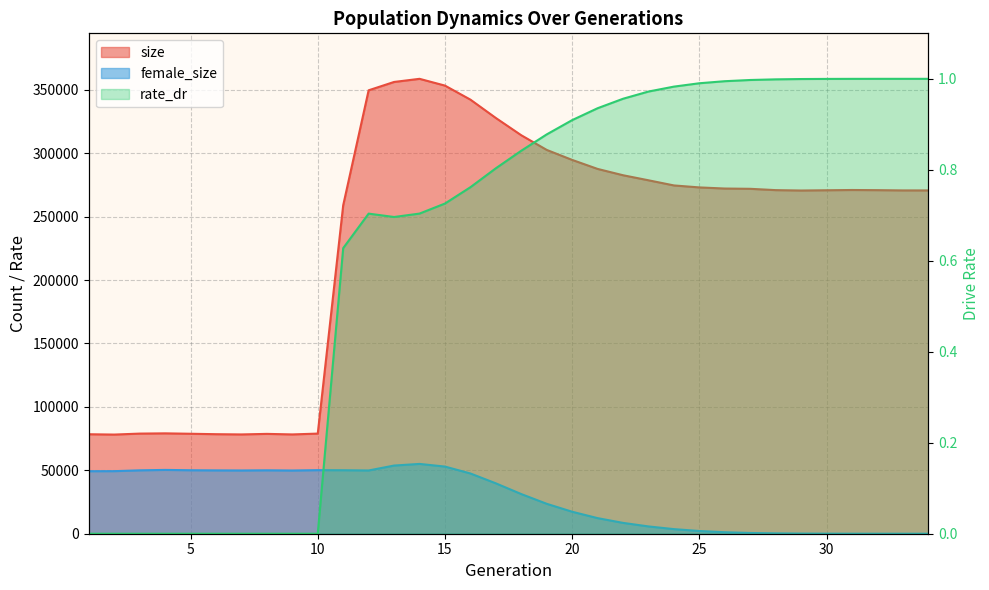

Reading left to right, what are all the values shown in this chart?

size: 78423.0	78168.0	78936.0	79127.0	78808.0	78465.0	78274.0	78714.0	78280.0	78939.0	258955.0	349582.0	356151.0	358621.0	353278.0	342220.0	327744.0	314131.0	302577.0	294690.0	287590.0	282608.0	278631.0	274572.0	273011.0	272131.0	271910.0	270877.0	270572.0	270776.0	270979.0	270855.0	270649.0	270644.0
female_size: 49286.0	49328.0	49973.0	50302.0	50045.0	49934.0	49868.0	49999.0	49833.0	50112.0	50055.0	49863.0	53747.0	55034.0	52939.0	47501.0	39719.0	31258.0	23585.0	17327.0	12292.0	8543.0	5746.0	3629.0	2147.0	1173.0	588.0	279.0	115.0	49.0	19.0	4.0	1.0	0.0
rate_dr: 0.0	0.0	0.0	0.0	0.0	0.0	0.0	0.0	0.0	0.0	0.6	0.7	0.7	0.7	0.7	0.8	0.8	0.8	0.9	0.9	0.9	1.0	1.0	1.0	1.0	1.0	1.0	1.0	1.0	1.0	1.0	1.0	1.0	1.0